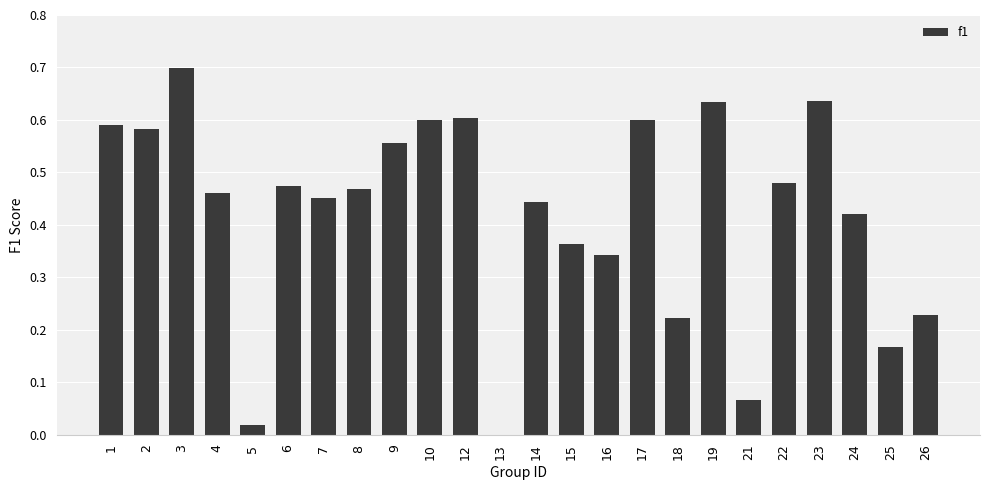

What is the change in value from 4 to 21?

-0.4